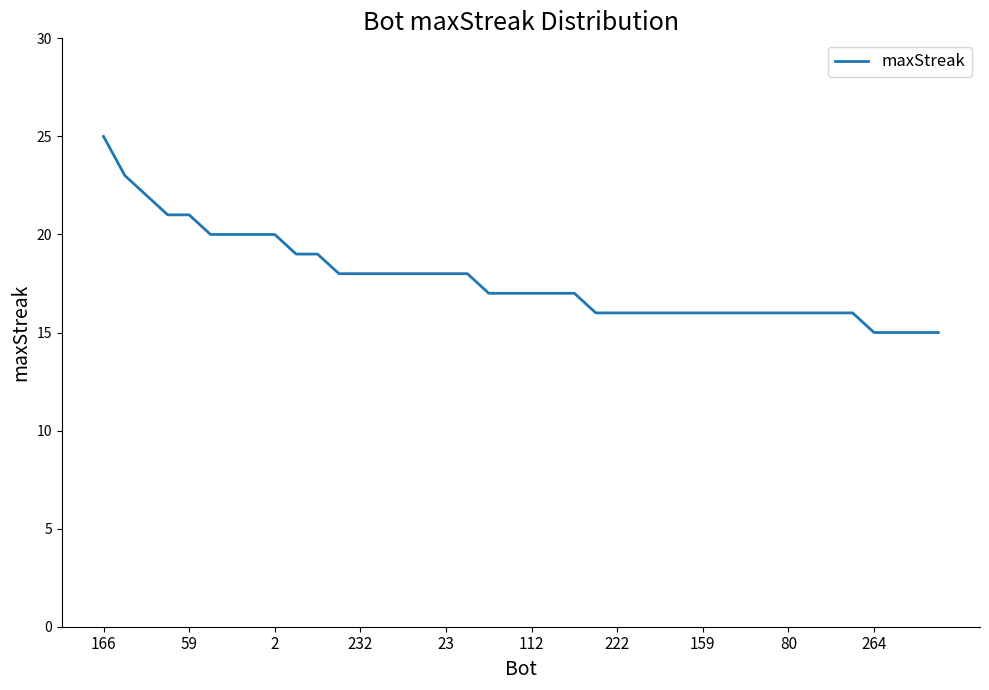

What is the difference between the maximum and minimum values?

10